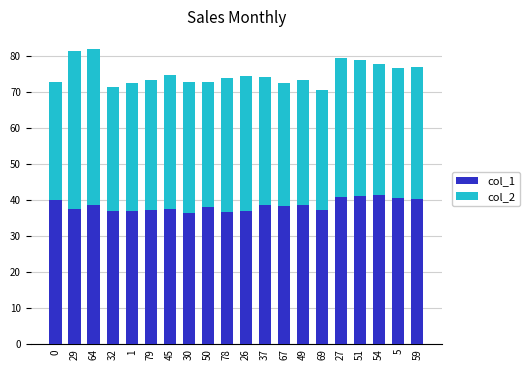

What is the sum of all col_1 values?

769.9